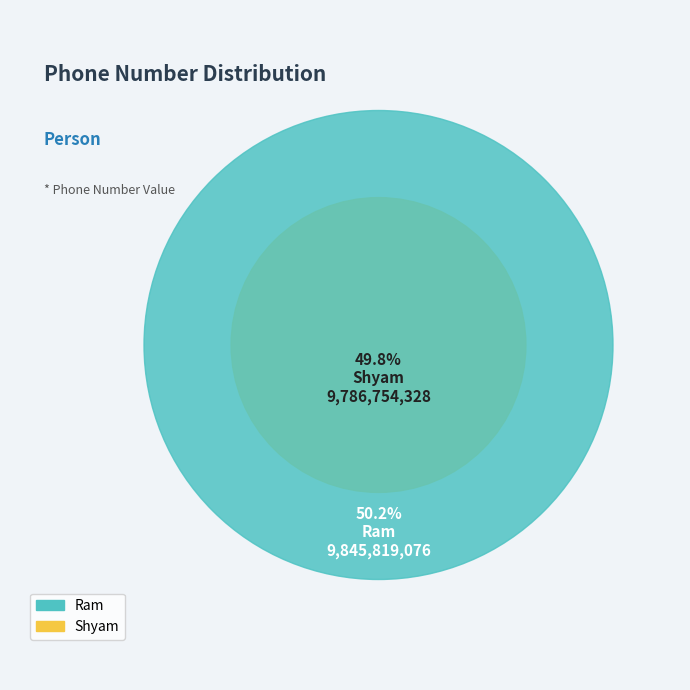

How many slices are in this pie chart?

2